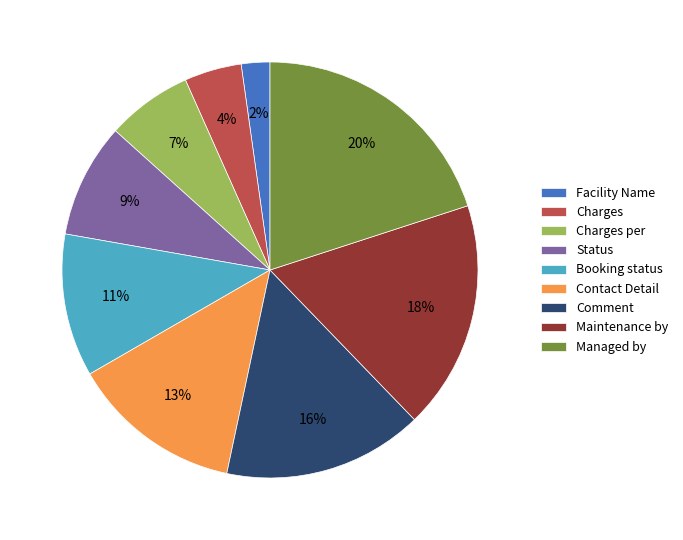

Is the sum of Contact Detail and Booking status greater than half?

No